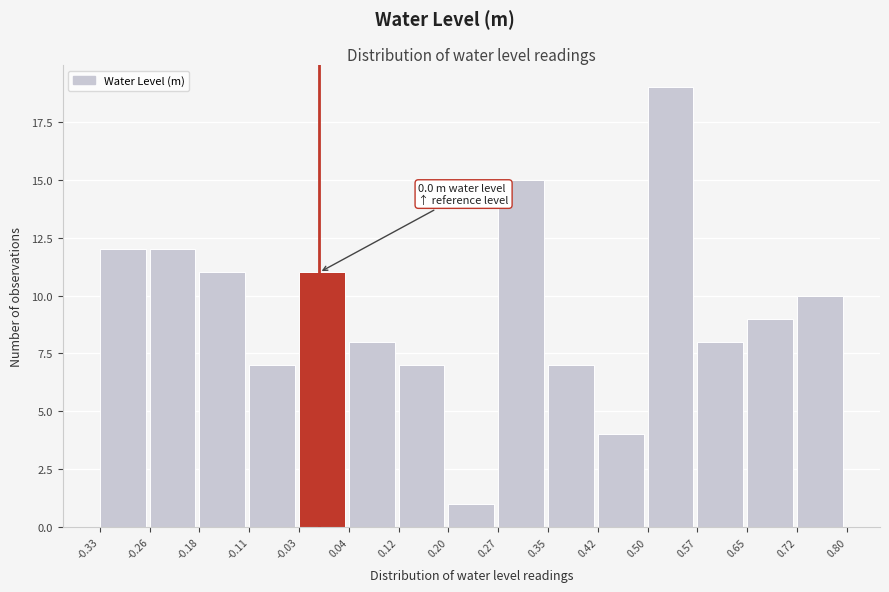

Which range on the x-axis has the tallest bar?

0.50 to 0.57